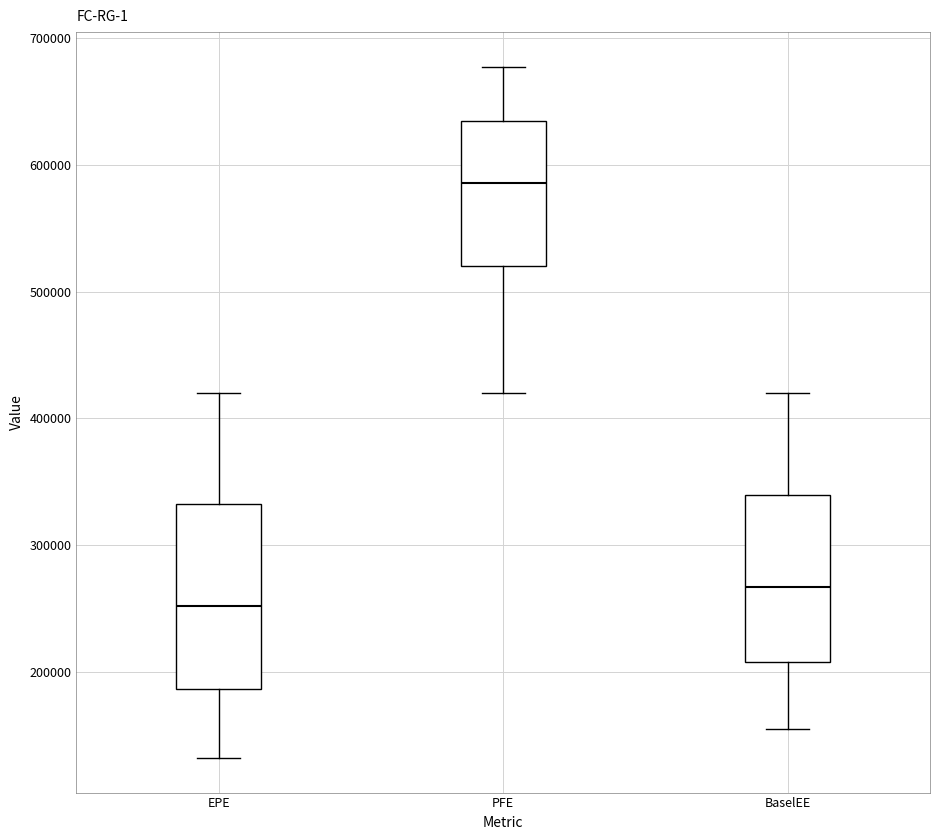

Where does the lower whisker of the box for BaselEE end on the y-axis? The values are not printed on the chart, so give them approximately, as read against the axis.

160000